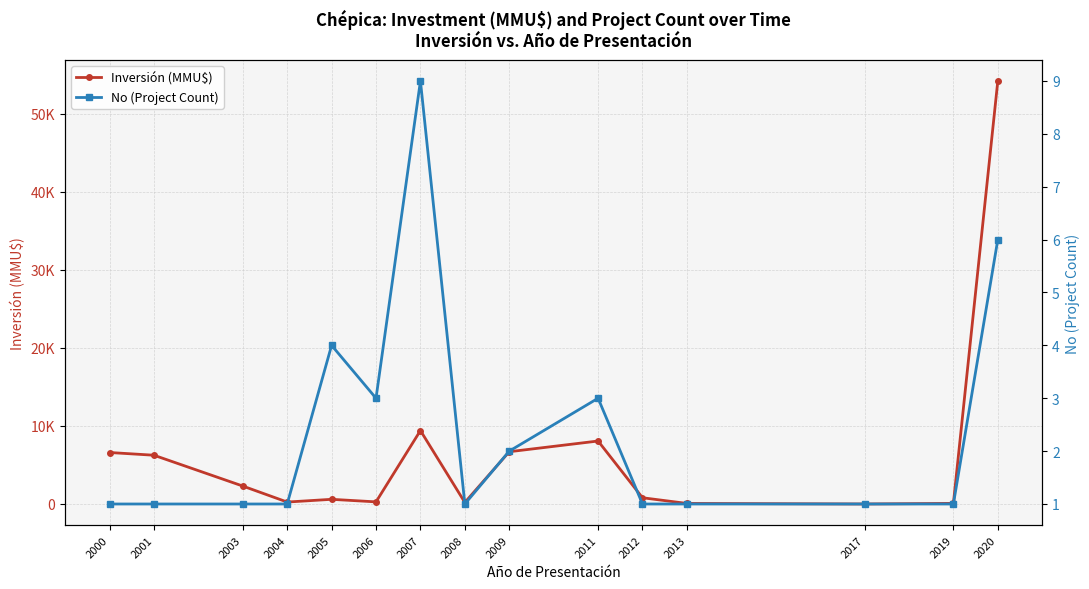

Which has a higher value, 2019 or 2003?

2003